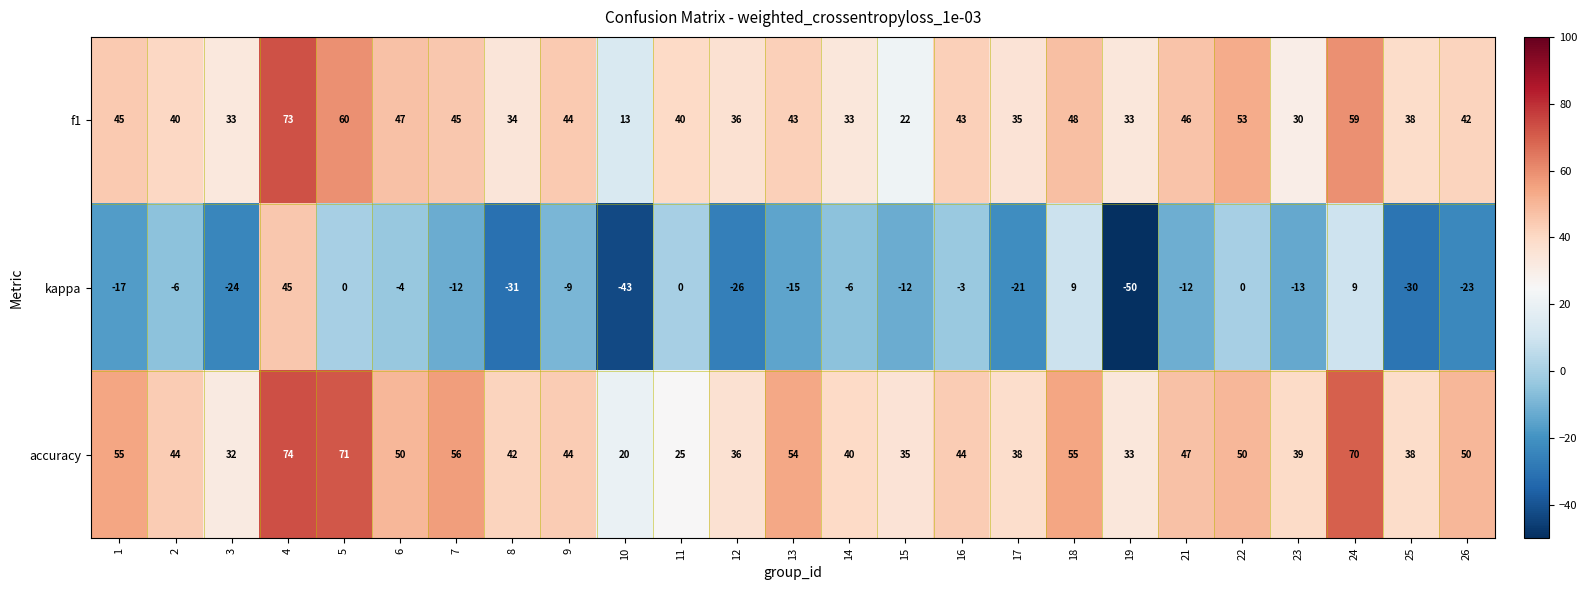

Which series changed the most between 6 and 21?

kappa